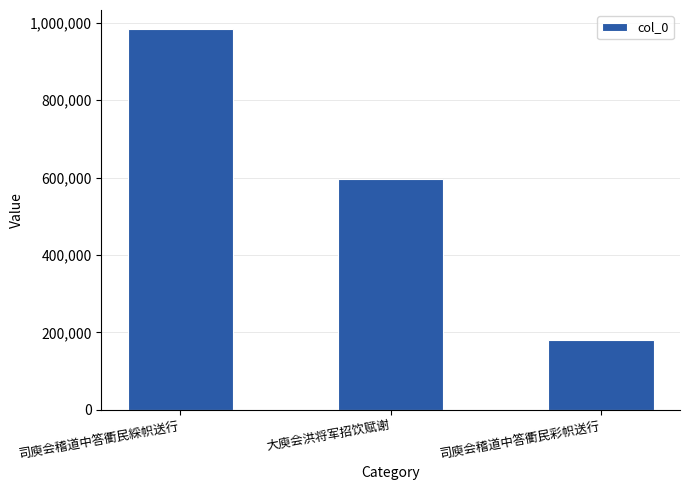

What is the label of the 2nd bar from the right?

大庾会洪将军招饮赋谢